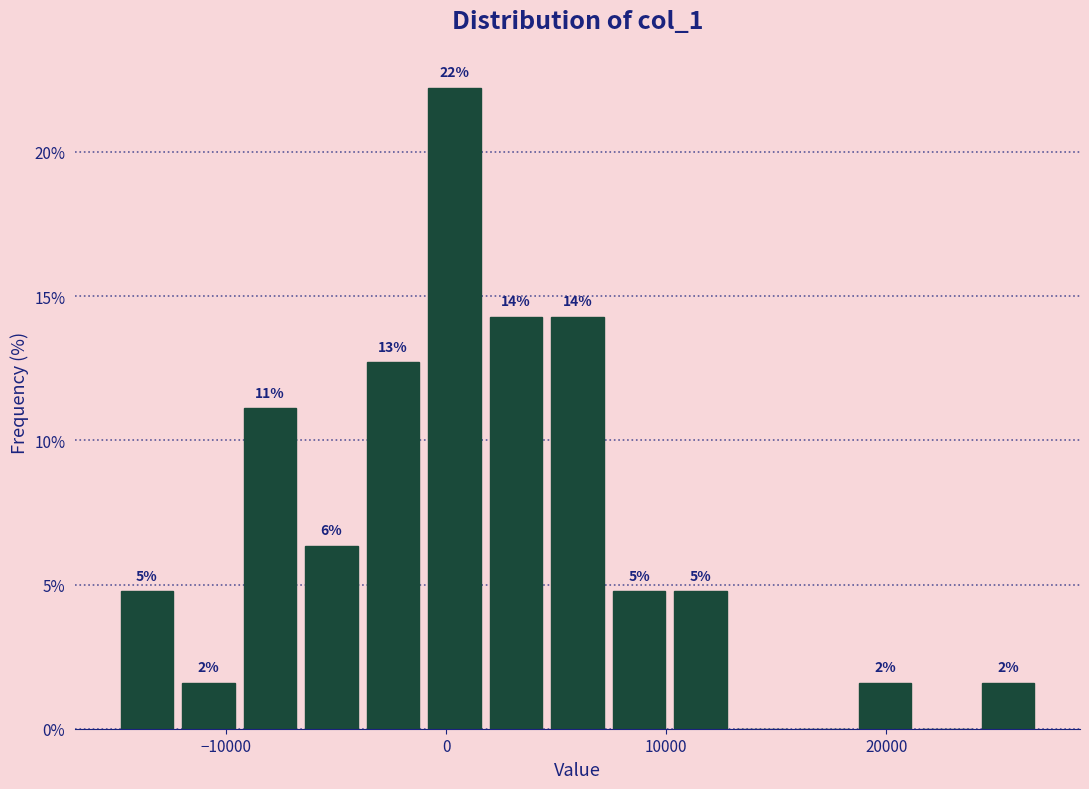

Around what value on the x-axis is the tallest bar? Give the approximate position of its centre, as read against the axis.

0